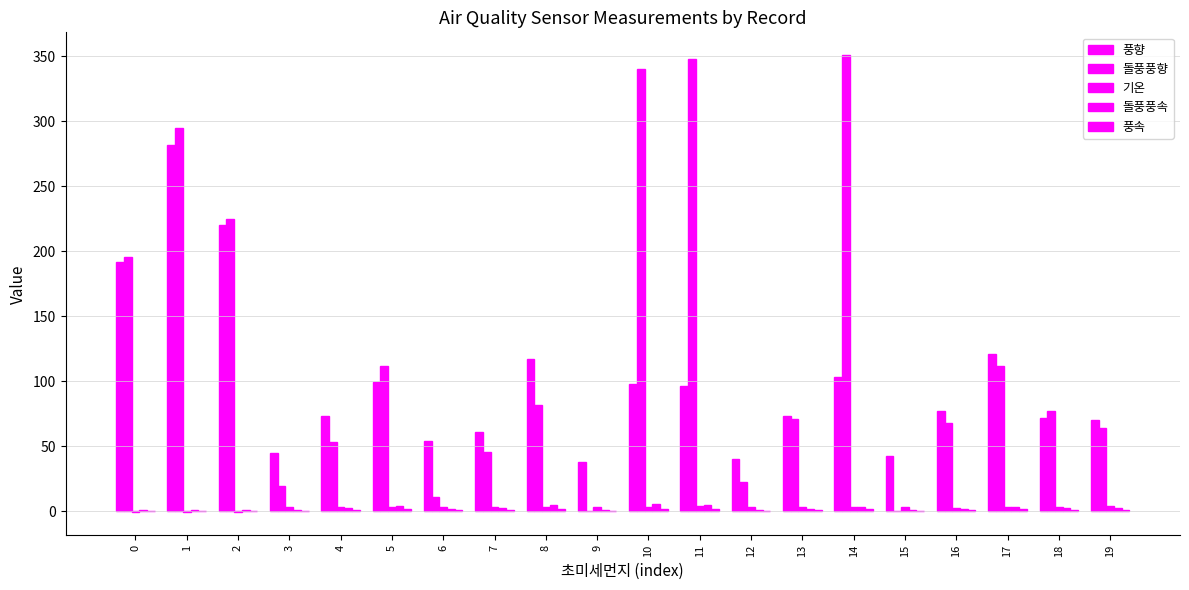

How many series are shown in this chart?

5